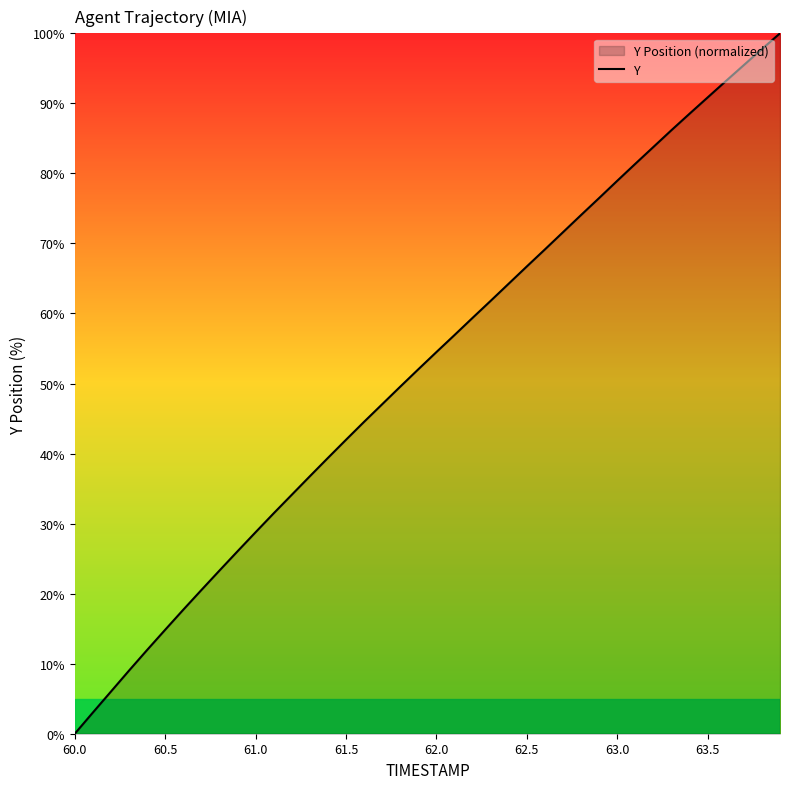

What is the greatest value displayed?

100.0